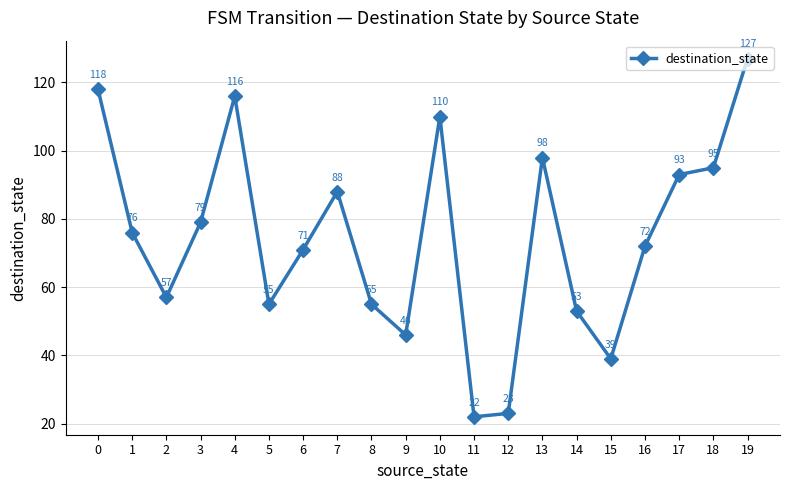

What is the difference between the maximum and second lowest values?

104